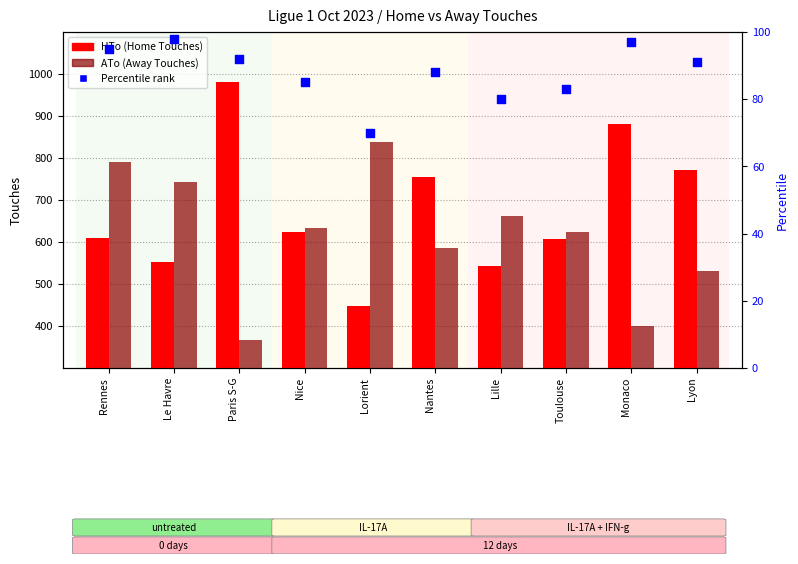

At how many categories does at least one series exceed 632?

9